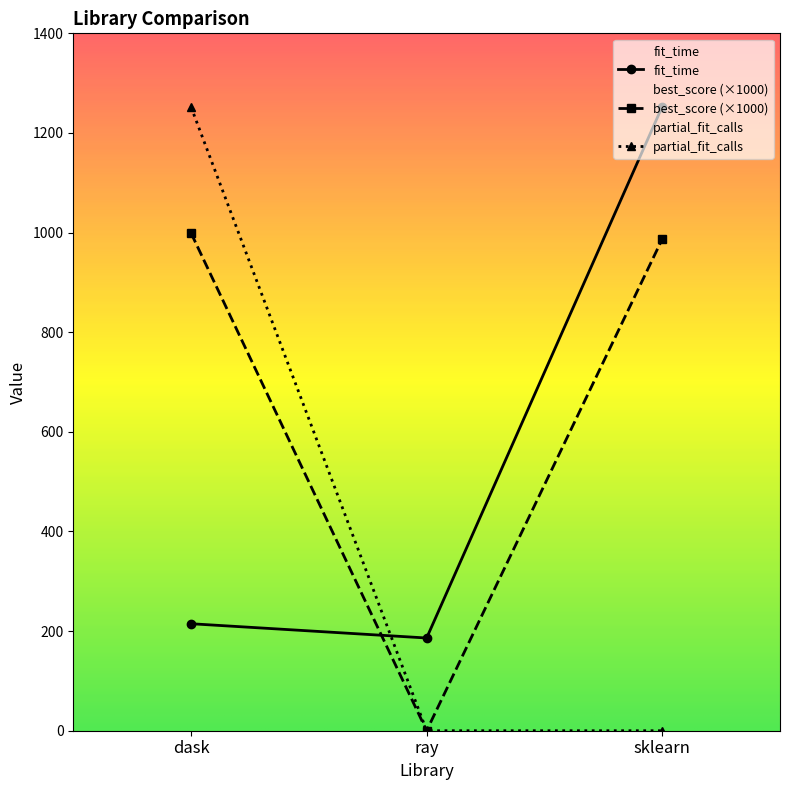

What is the difference between the maximum and minimum values in the fit_time series?

1066.8